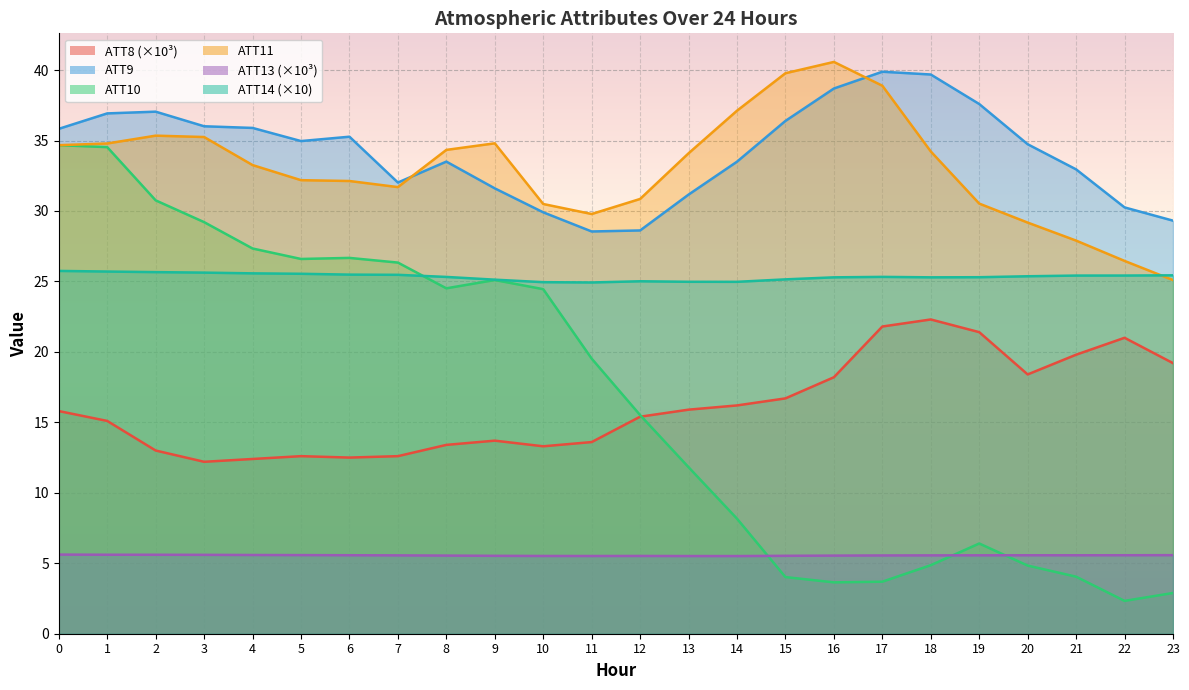

How many data points does each series have?

24